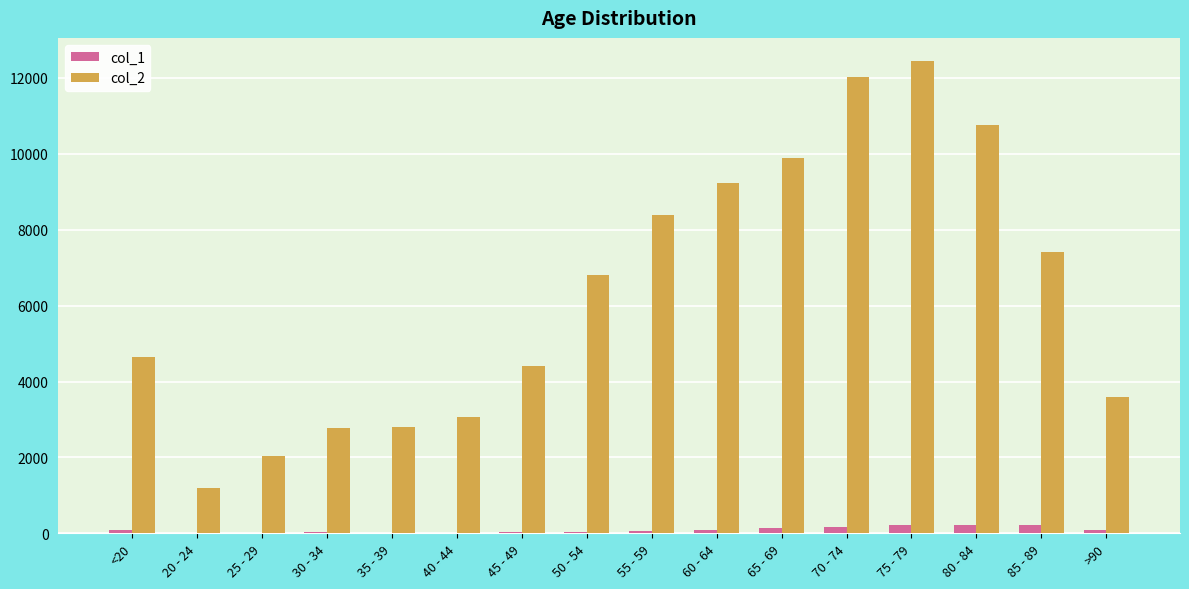

What is the sum of all col_1 values?

1383